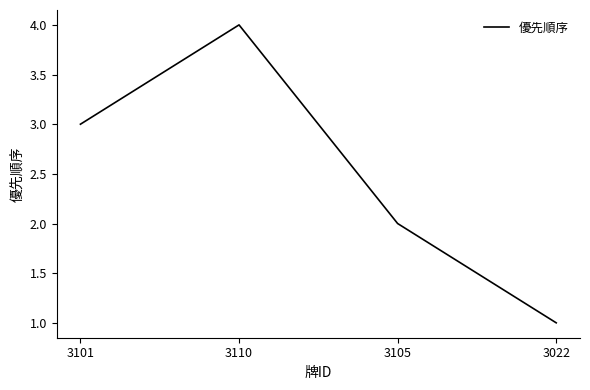

Reading right to left, what are all the values shown in this chart?

3022=1	3105=2	3110=4	3101=3